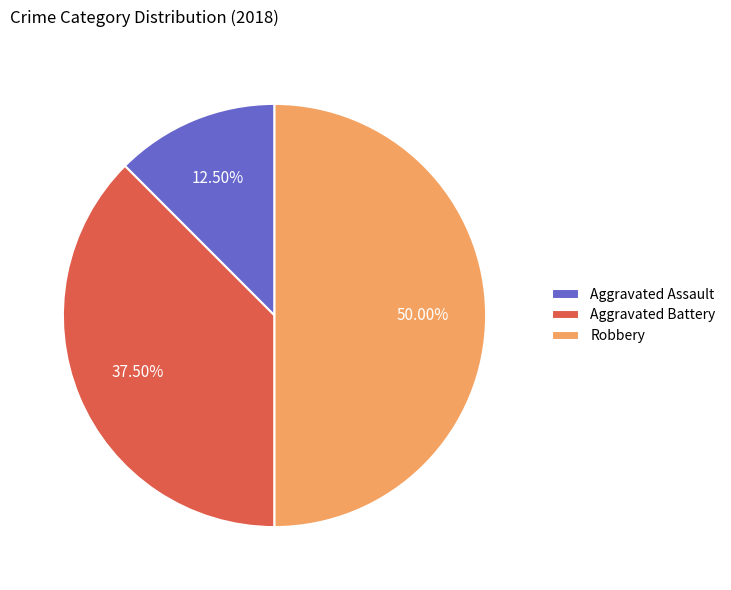

Approximately how many times larger is the value at Robbery compared to Aggravated Battery?

1.3